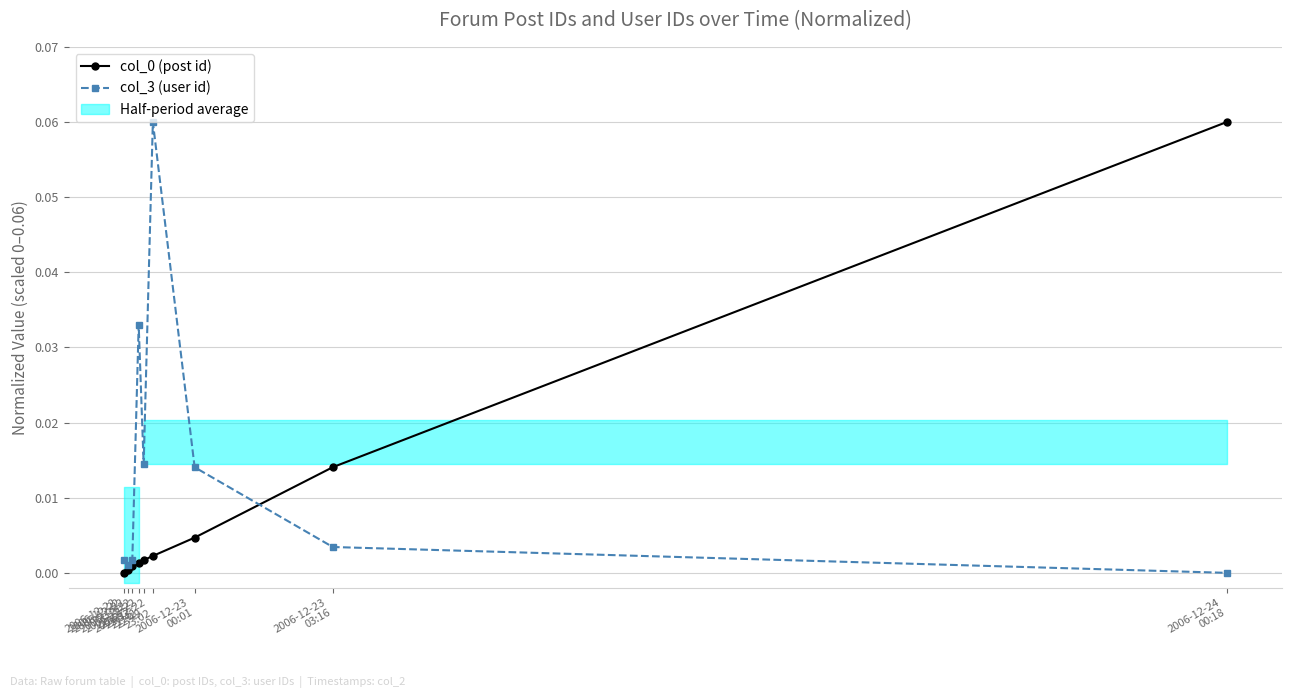

Count the number of data series in this chart.

2